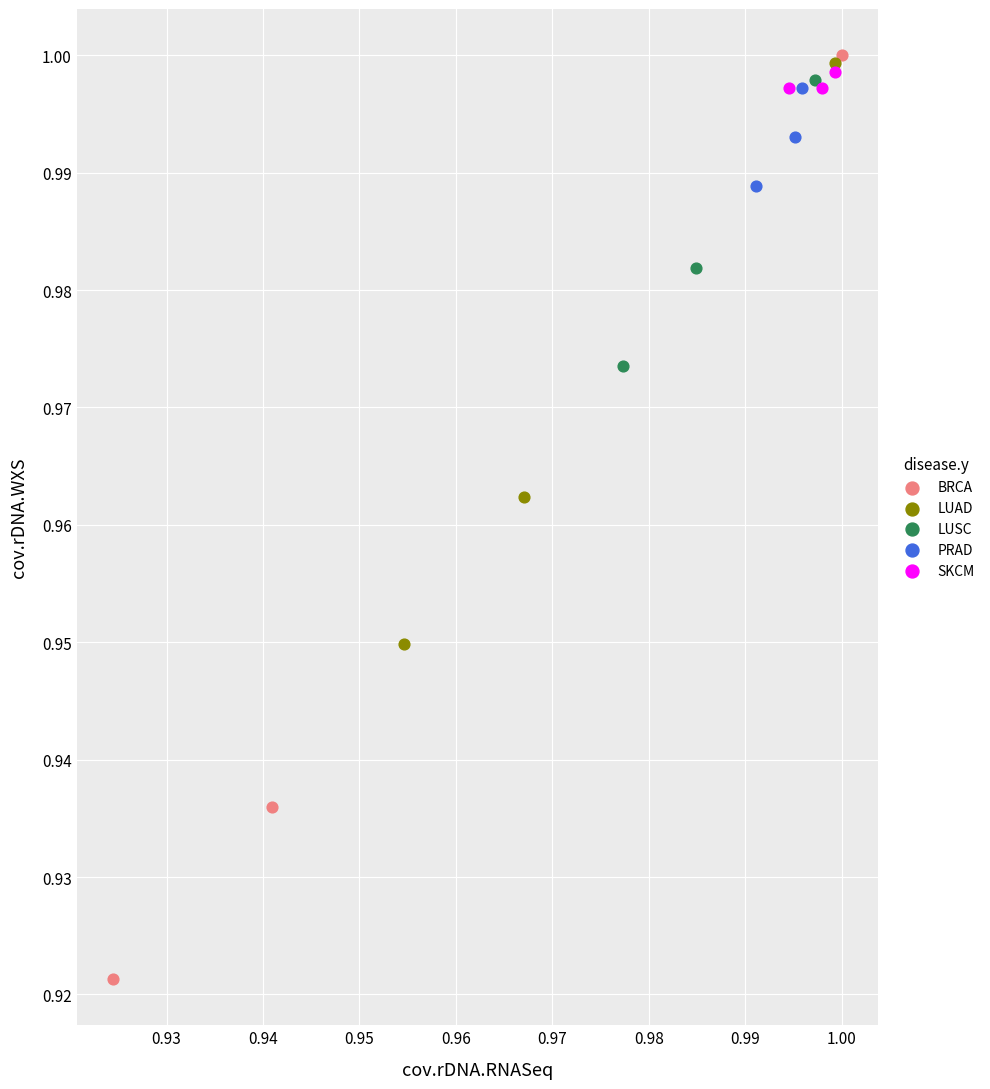

Which series has the widest spread of Y values?

BRCA